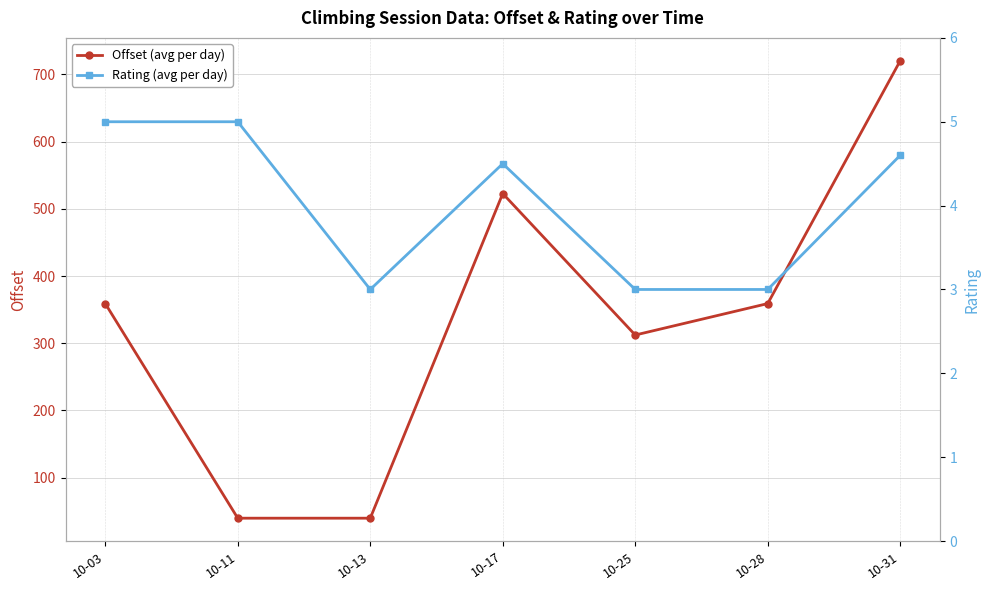

What is the value of the Offset (avg per day) point at the 5th from the left?

312.2